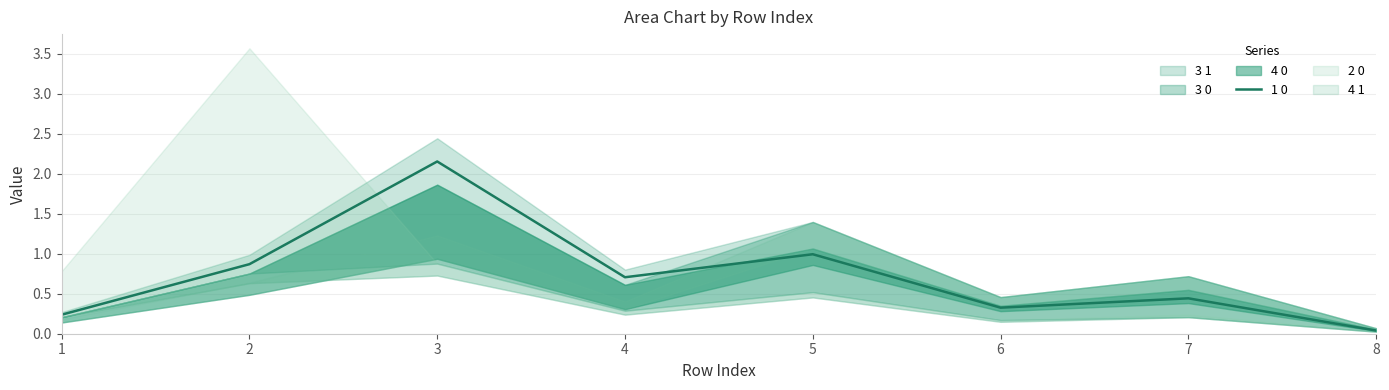

Rank the categories by value from highest to lowest.

3, 5, 2, 4, 7, 6, 1, 8